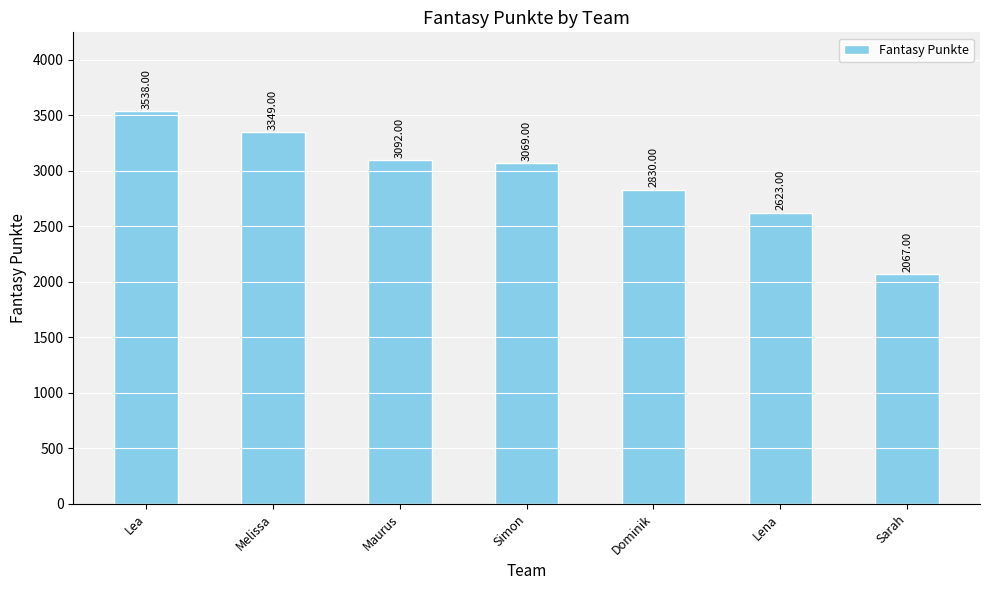

What is the change in value from Lea to Maurus?

-446